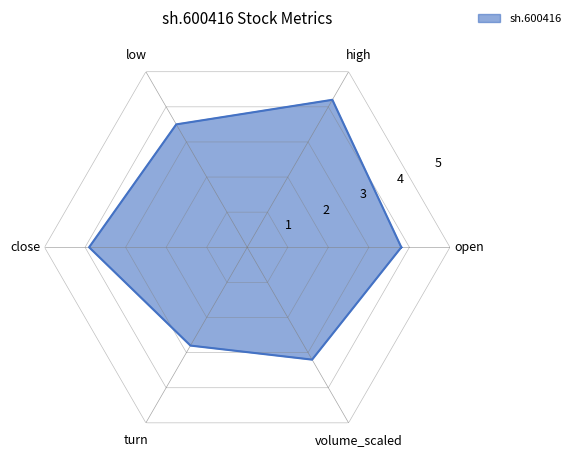

What is the smallest value displayed?

2.8